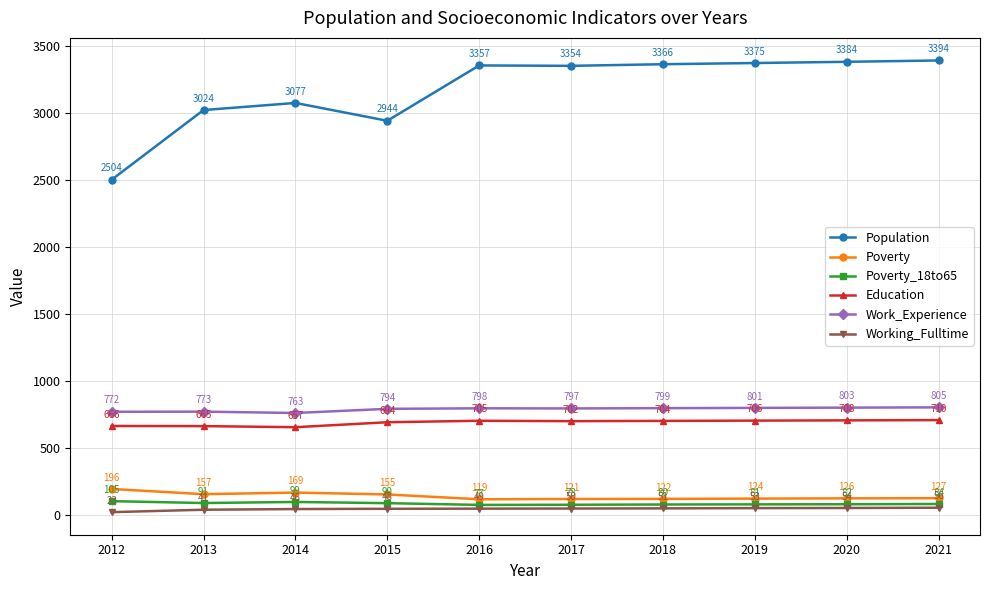

The Education series shows 214 at 2020. True or false?

False